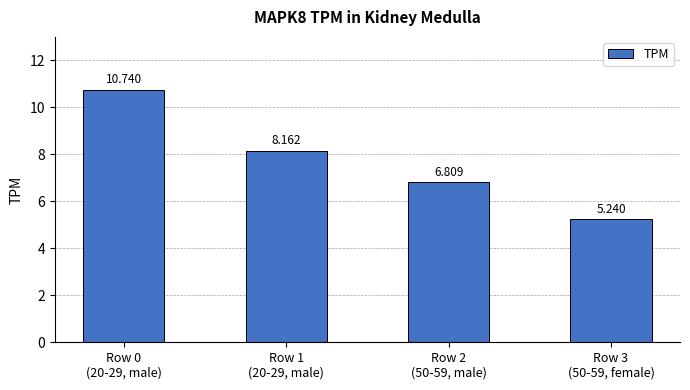

At which category does the chart reach its peak across all series?

Row 0
(20-29, male)